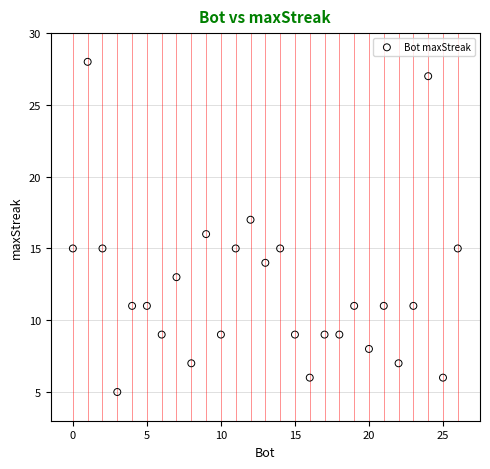

What is the range of Y values (max minus min)?

23